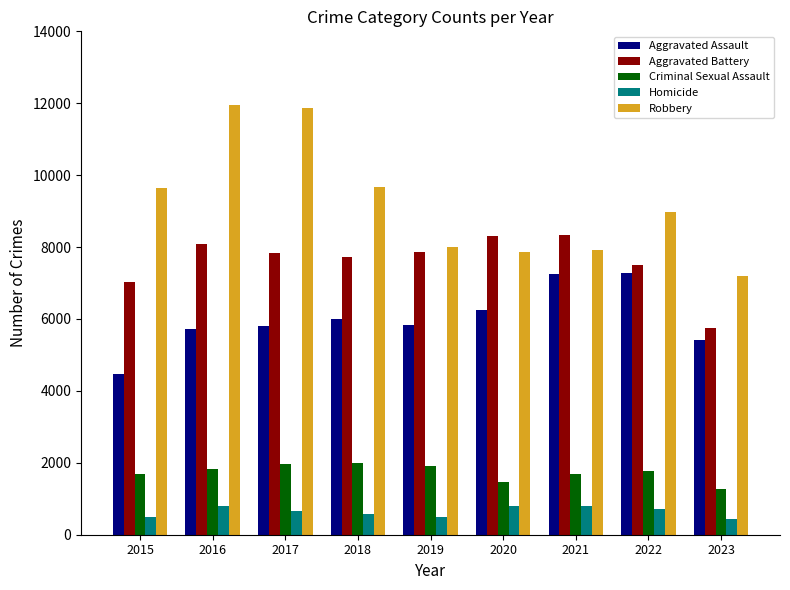

What is the value of the Homicide bar at the 6th from the left?

787